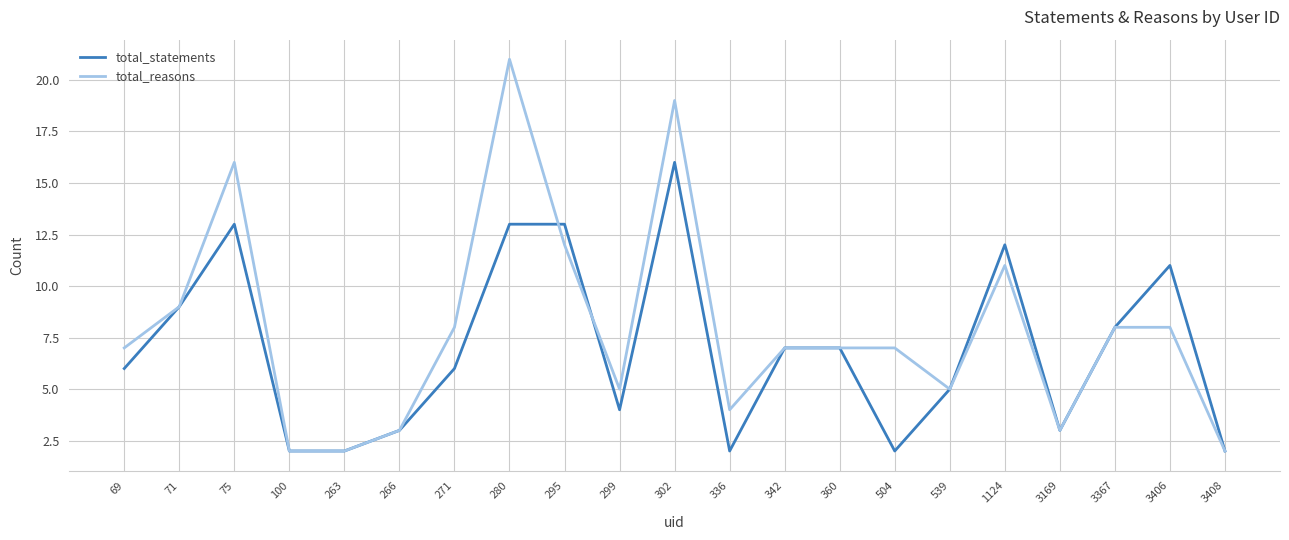

The total_reasons series shows 17 at 1124. True or false?

False